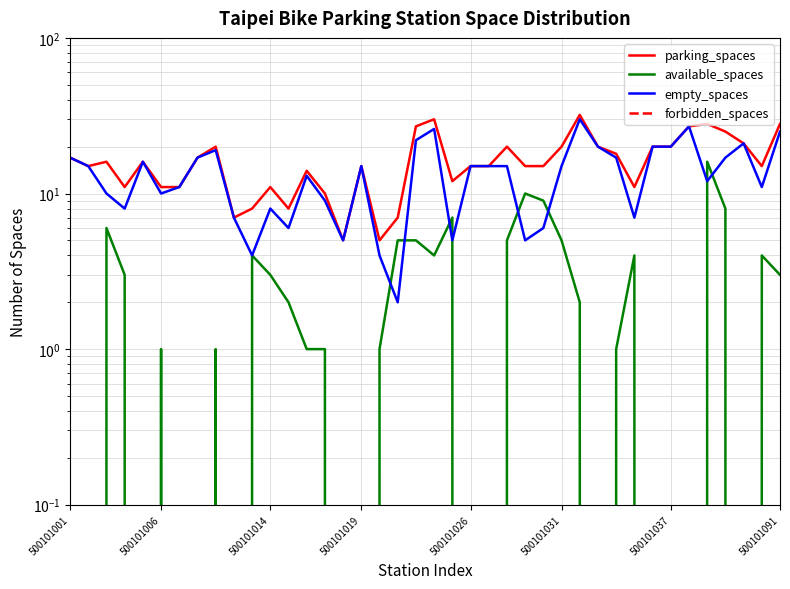

At which category does the chart reach its peak across all series?

28